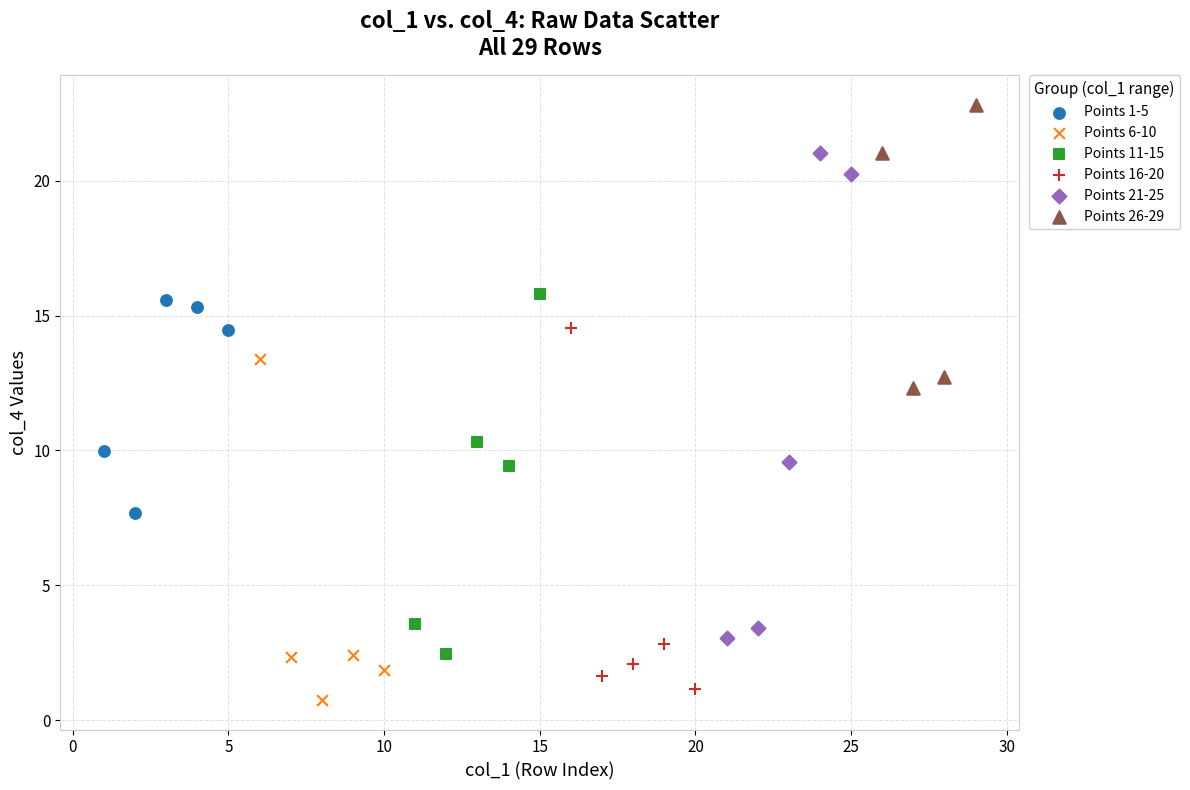

Which series contains the highest Y value?

Points 26-29